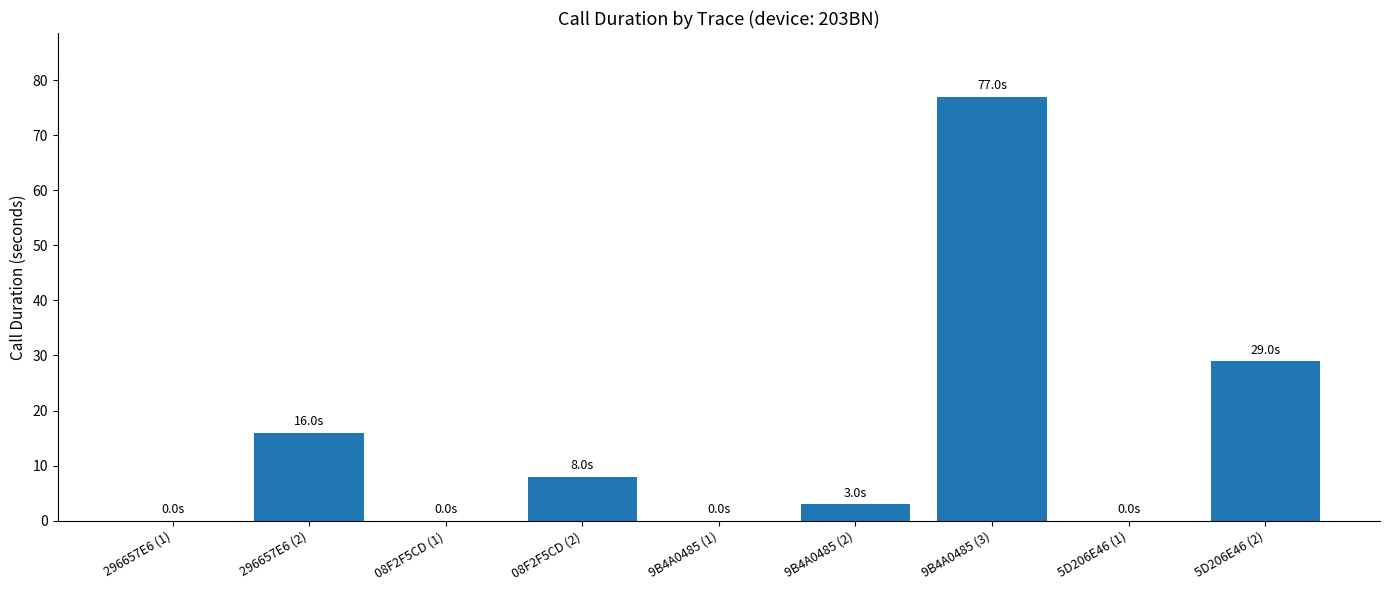

Approximately how many times larger is the value at 5D206E46 (2) compared to 9B4A0485 (2)?

9.7